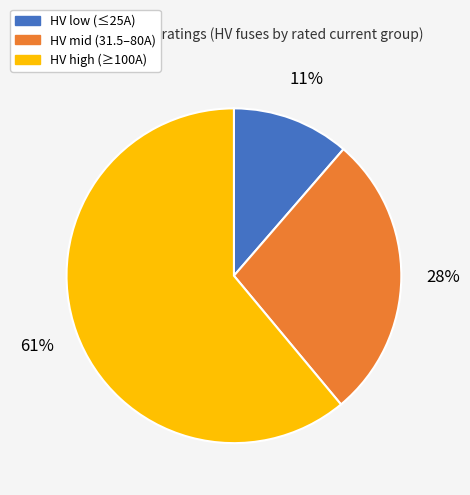

Does any single category account for the majority?

Yes